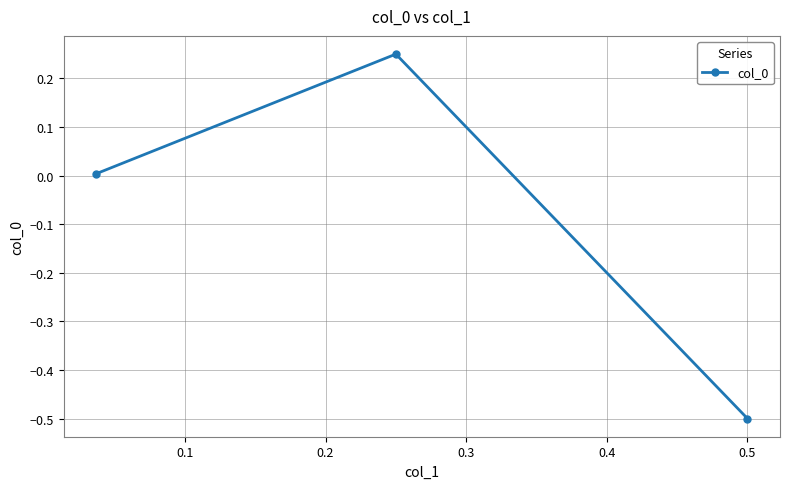

How many negative values are there?

1